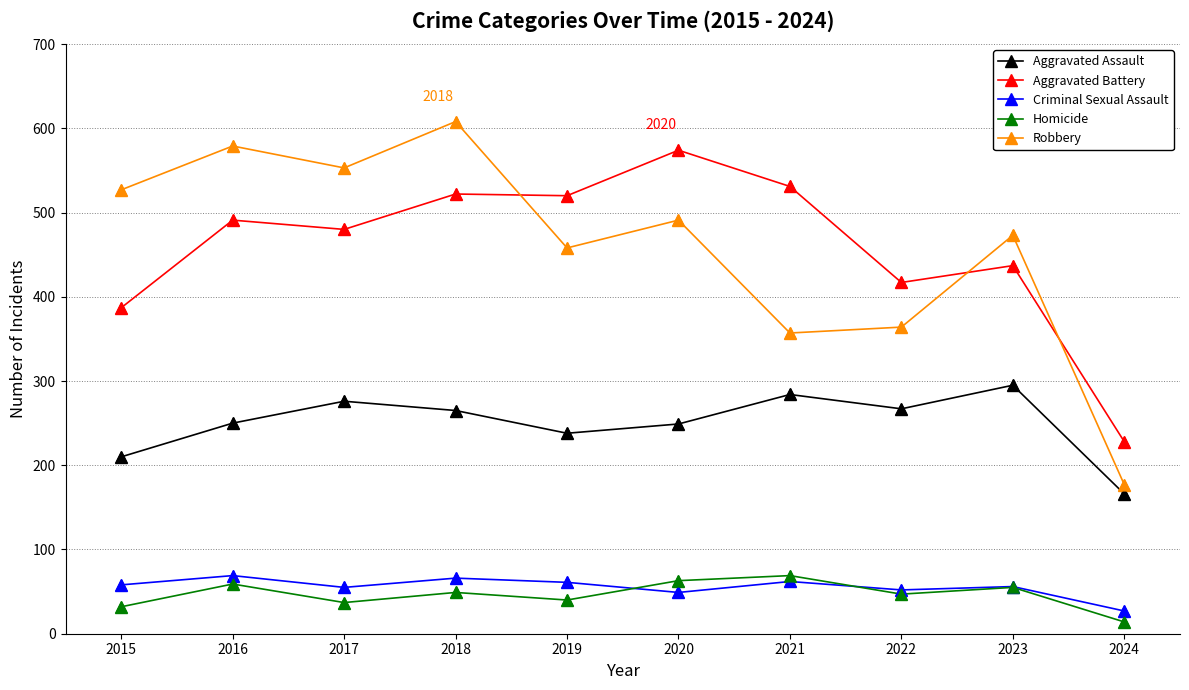

What are all the series names shown in the legend?

Aggravated Assault, Aggravated Battery, Criminal Sexual Assault, Homicide, Robbery